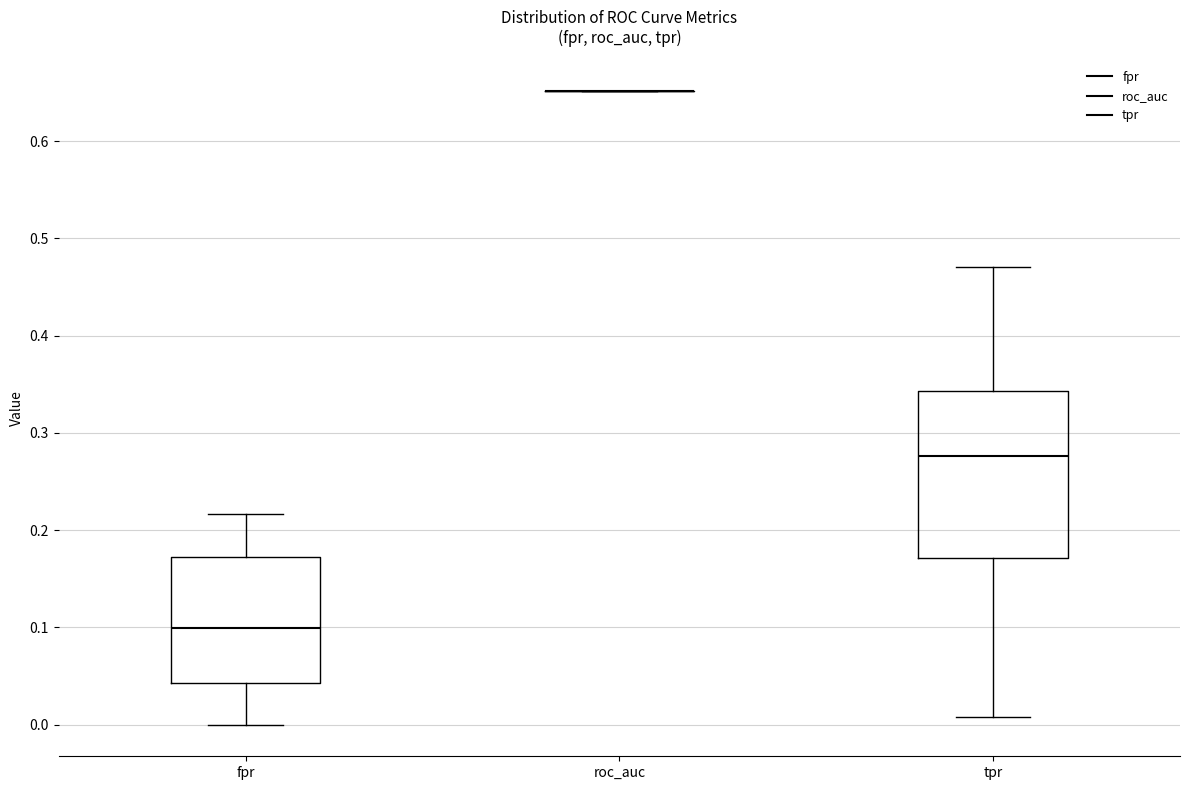

Reading left to right, read every box against the y-axis: the position of its median line, the range the box covers, and the ends of its whiskers. The values are not printed on the chart, so give them approximately, as read against the axis.

fpr: median 0.10, box 0.04 to 0.17, whiskers 0.00 to 0.22
roc_auc: box collapsed to a line at 0.65, whiskers 0.65 to 0.65
tpr: median 0.28, box 0.17 to 0.34, whiskers 0.01 to 0.47